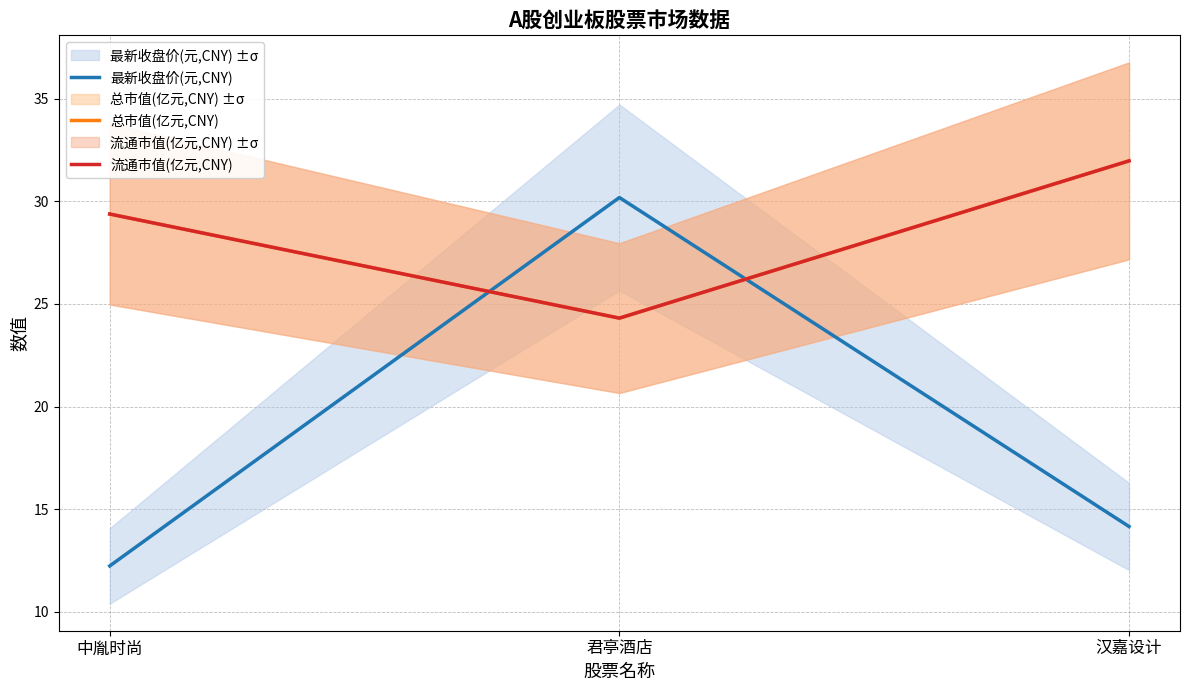

The value of 最新收盘价(元,CNY) at 中胤时尚 is 12.2. True or false?

True